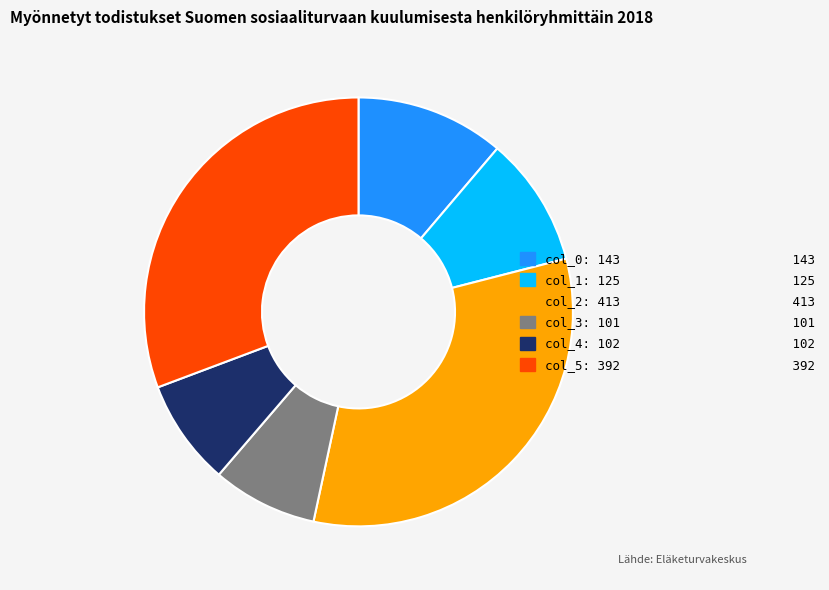

Is there a majority slice in this chart?

No